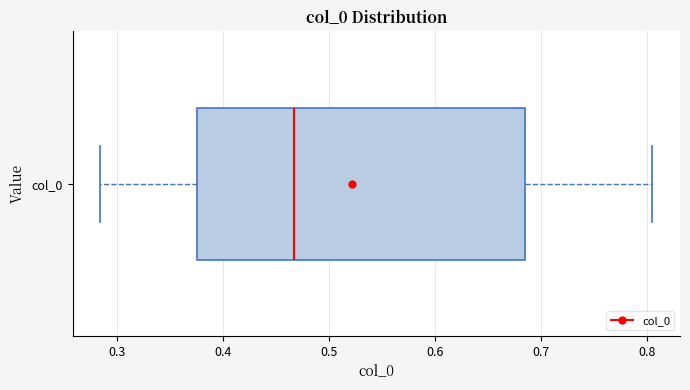

Where does the median line of the box for col_0 sit on the x-axis? The values are not printed on the chart, so give them approximately, as read against the axis.

0.47